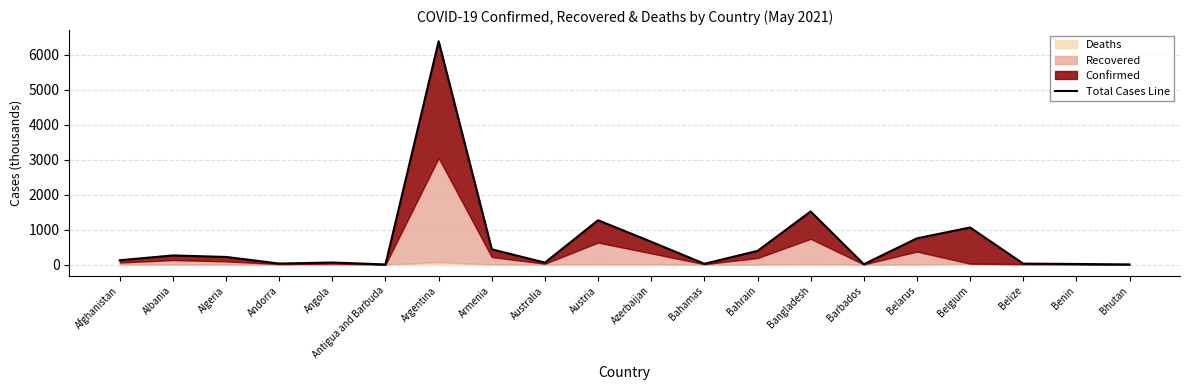

How many interior local peaks (higher than both neighbors) does the data have?

6